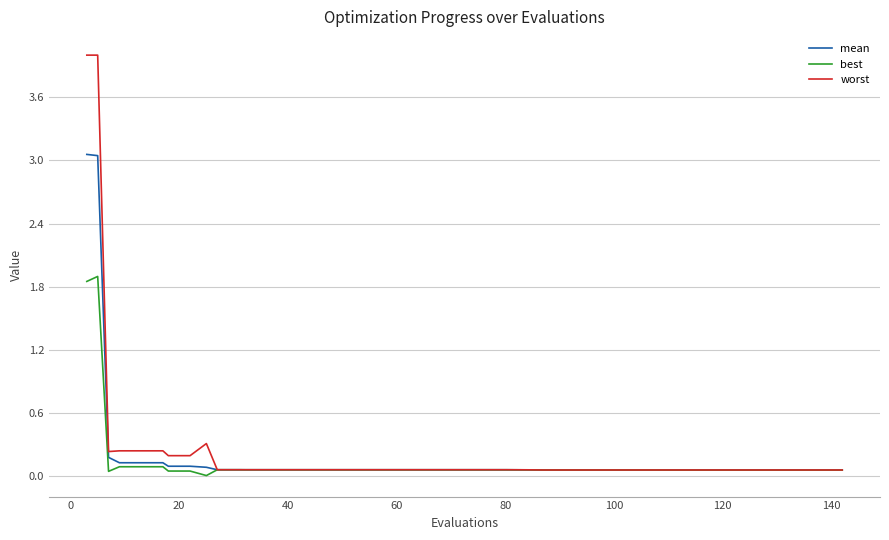

What is the difference between the second highest and second lowest values in the best series?

1.8